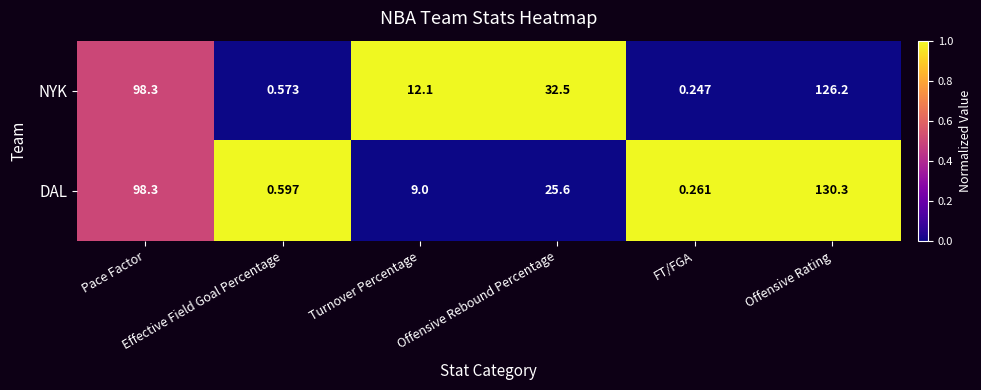

Which series has the largest range (max minus min)?

DAL